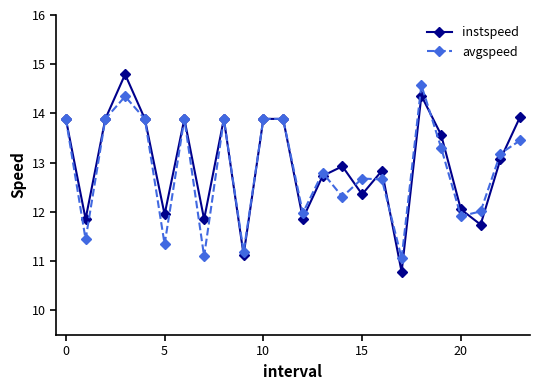

Which series ends up on top after the final intersection of instspeed and avgspeed?

instspeed